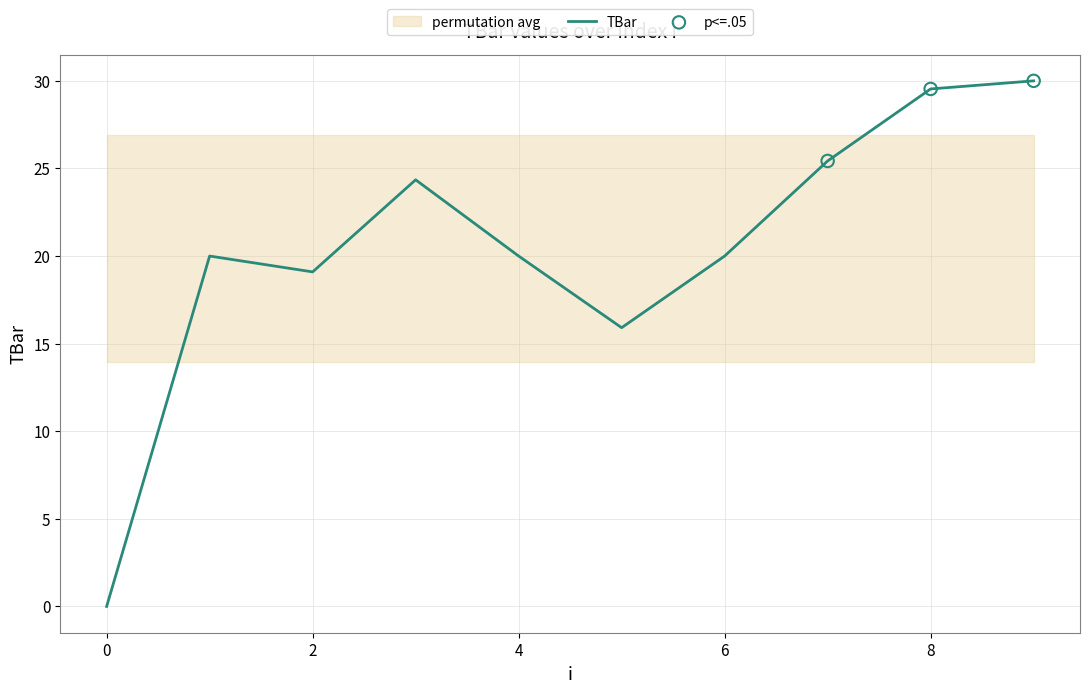

What is the ratio of the value at 5 to the value at 6?

0.8